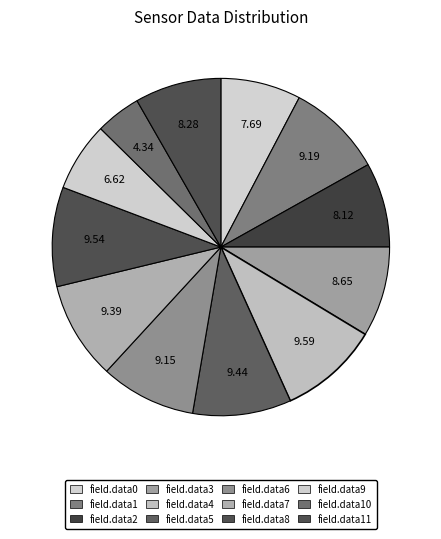

What percentage is NOT represented by field.data1?

90.8%